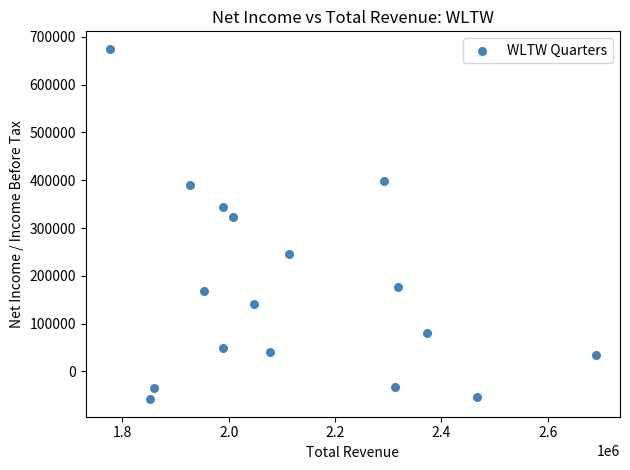

What is the range of X values (max minus min)?

913000